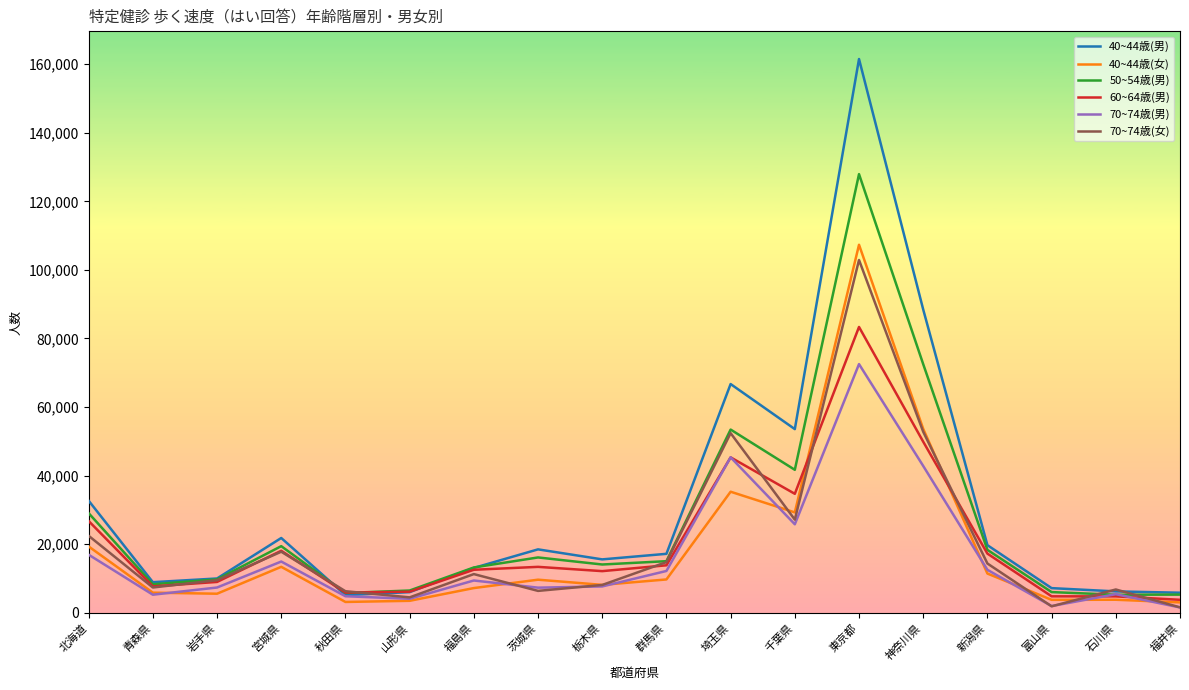

What are all the series names shown in the legend?

40~44歳(男), 40~44歳(女), 50~54歳(男), 60~64歳(男), 70~74歳(男), 70~74歳(女)